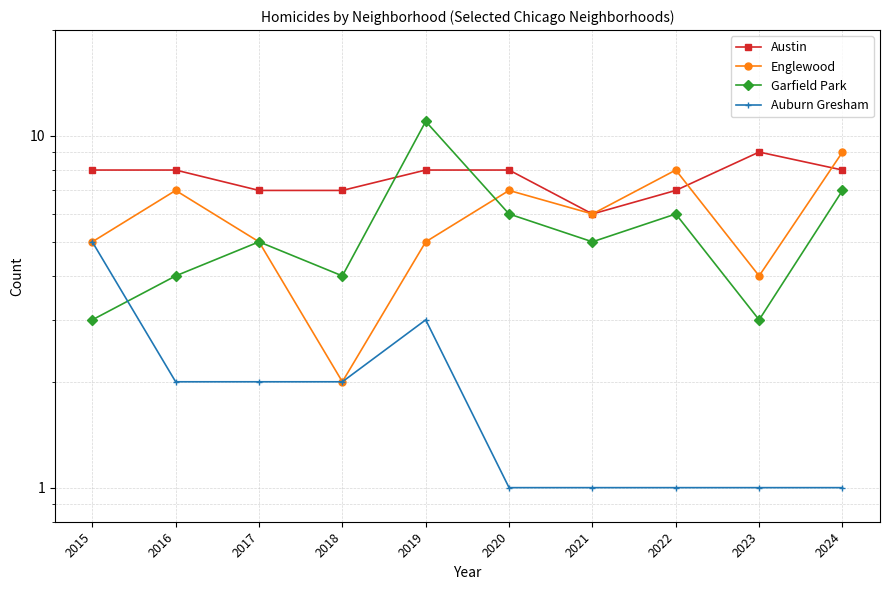

What is the difference between the second highest and second lowest values in the Austin series?

1